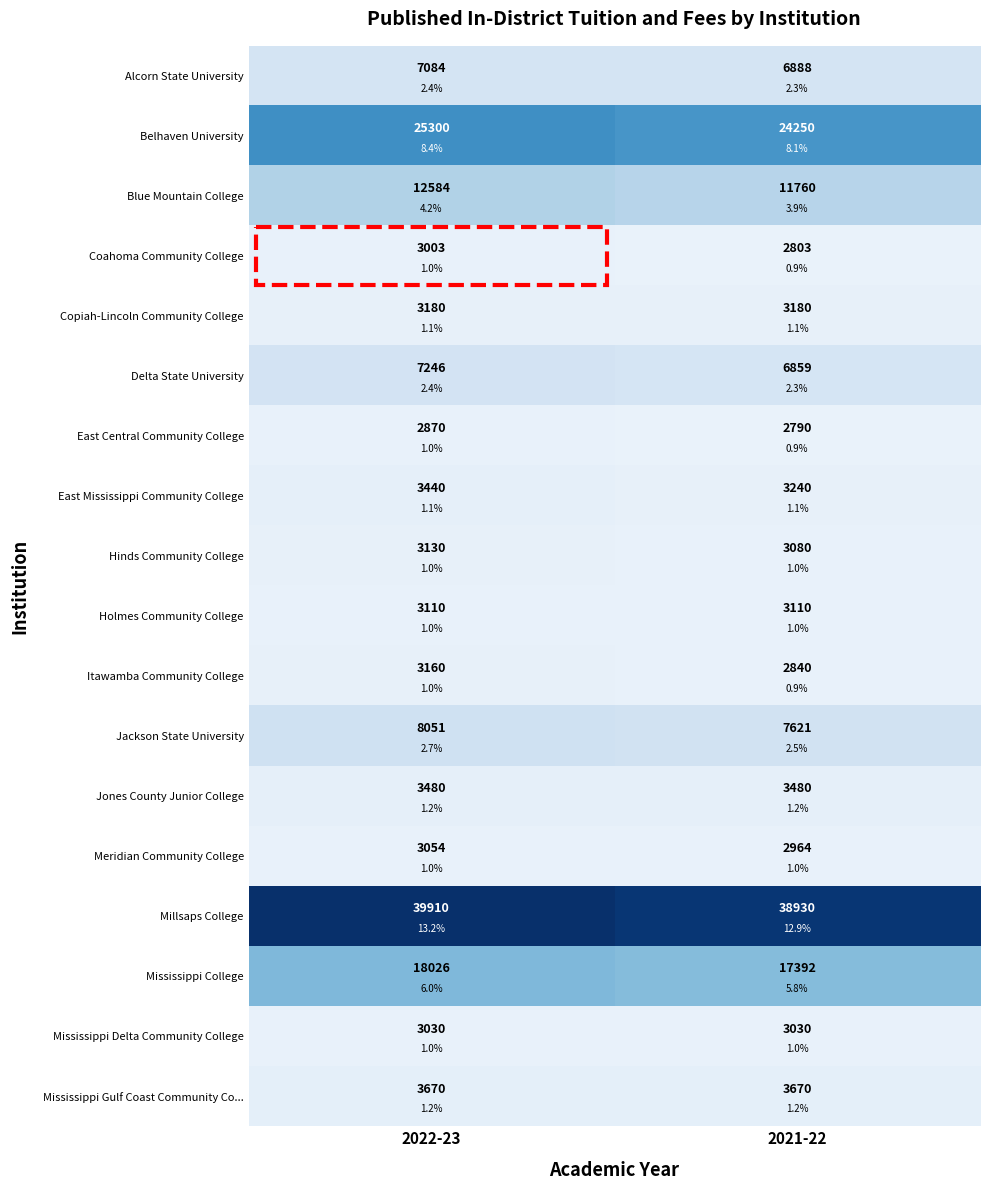

Which series has the largest total across all categories?

Millsaps College